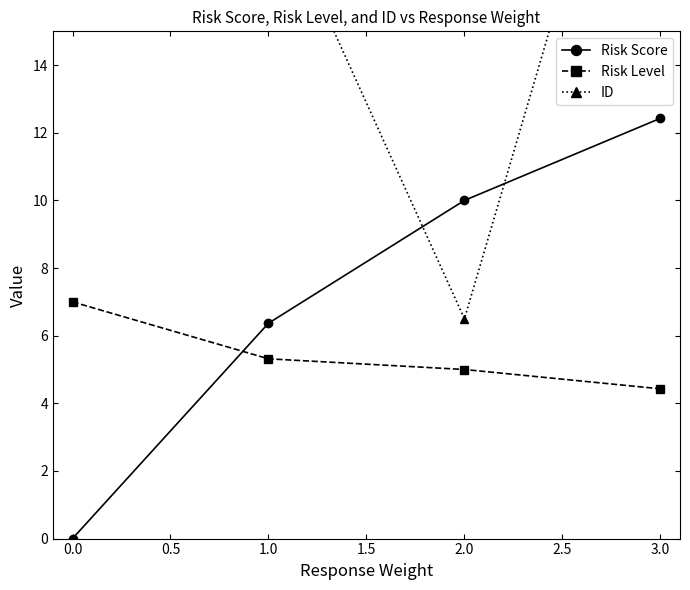

True or false: Risk Score has a value of 10.0 at 0.0.

False